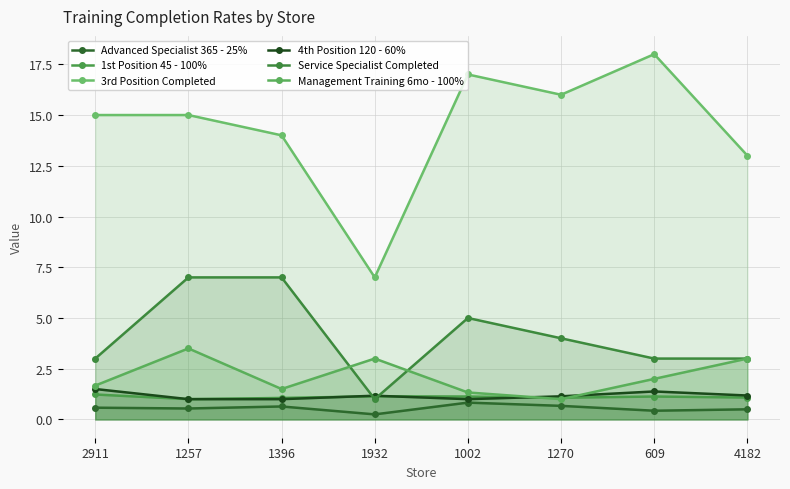

Rank the series at 4182 from lowest to highest value.

Advanced Specialist 365 - 25%, 1st Position 45 - 100%, 4th Position 120 - 60%, Service Specialist Completed, Management Training 6mo - 100%, 3rd Position Completed